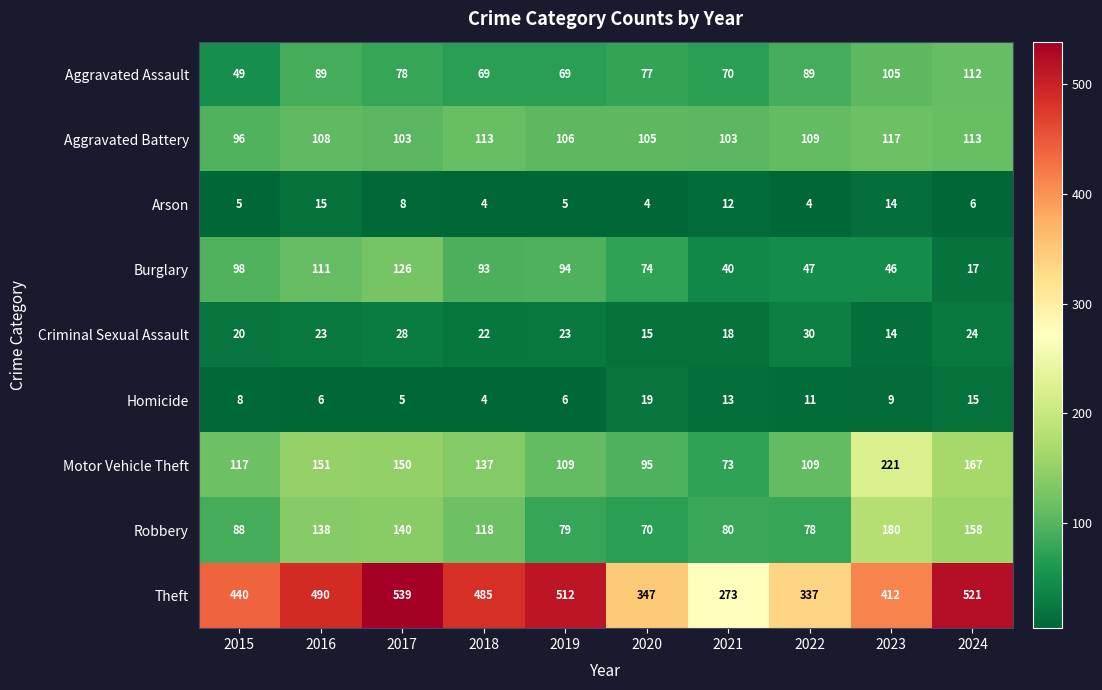

What is the highest value of the Aggravated Battery series?

117